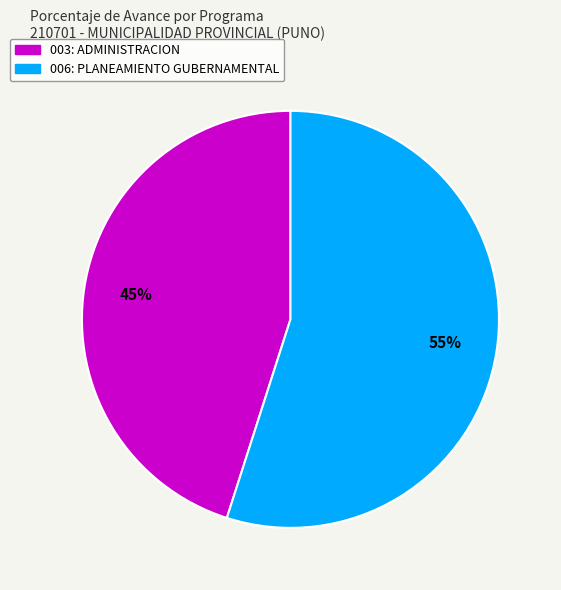

To the nearest percent, what is the combined percentage of 003: ADMINISTRACION and 006: PLANEAMIENTO GUBERNAMENTAL?

100%